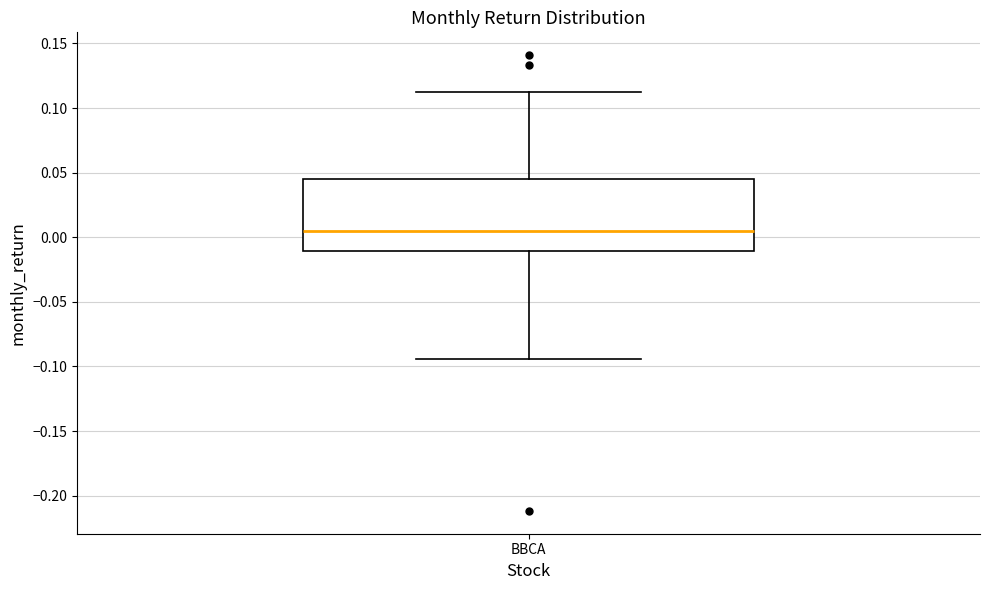

Read this box plot against the y-axis: the position of the median line, the range covered by the box, and the ends of both whiskers. The values are not printed on the chart, so give them approximately, as read against the axis.

median 0.005, box -0.010 to 0.045, whiskers -0.095 to 0.115